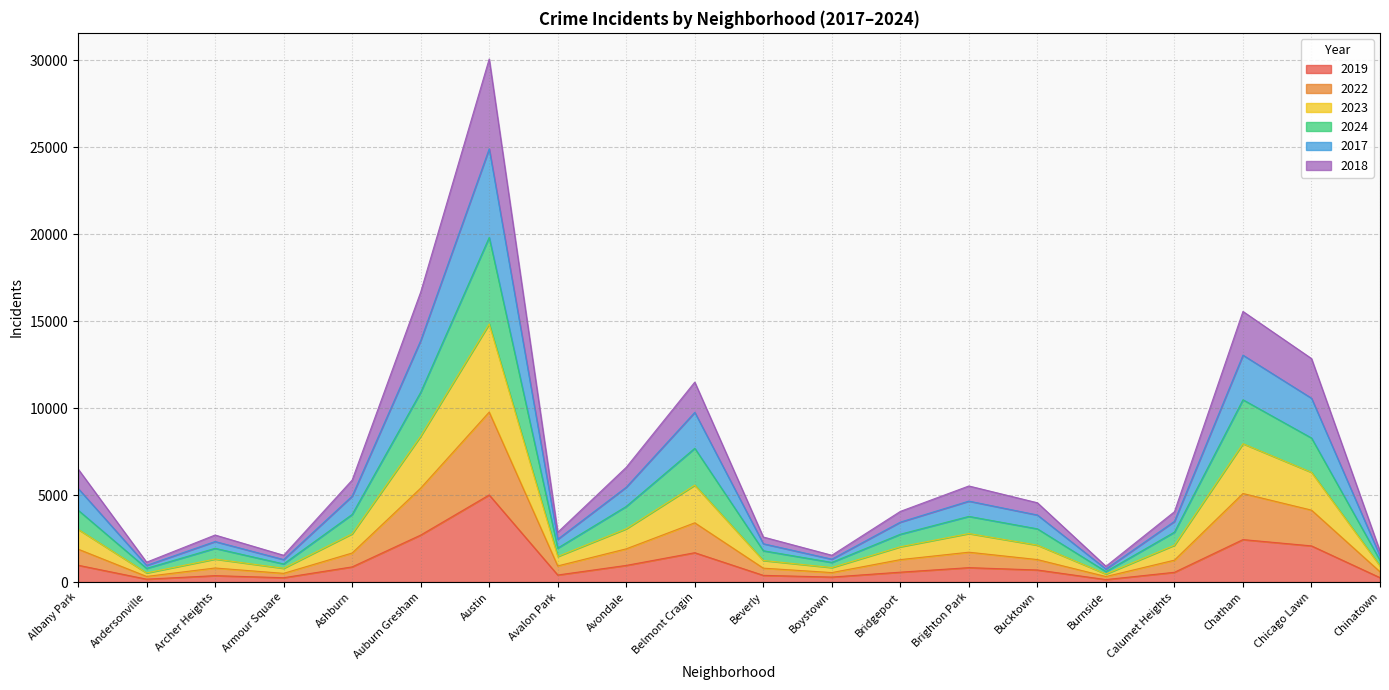

List the series in order of their peak value, lowest first.

2019, 2022, 2018, 2024, 2023, 2017